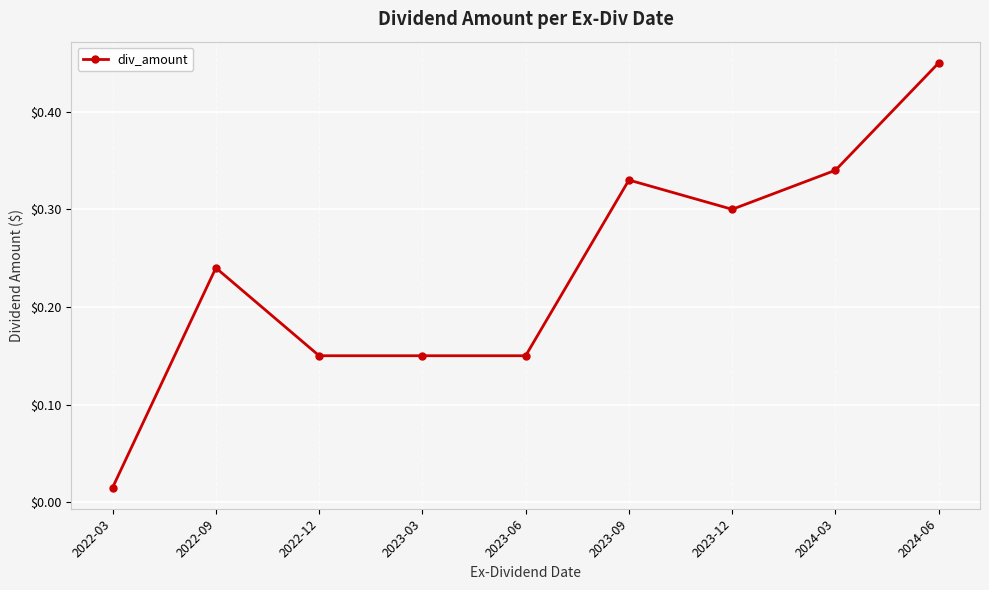

What is the label of the 8th point from the left?

2024-03